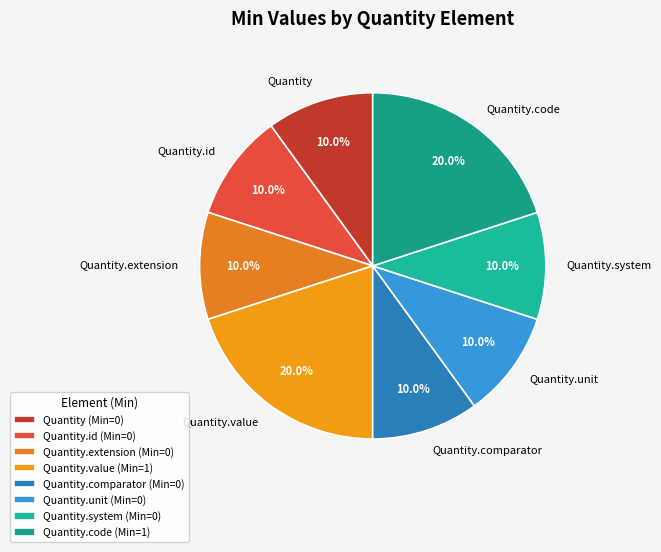

Does any single category account for the majority?

No